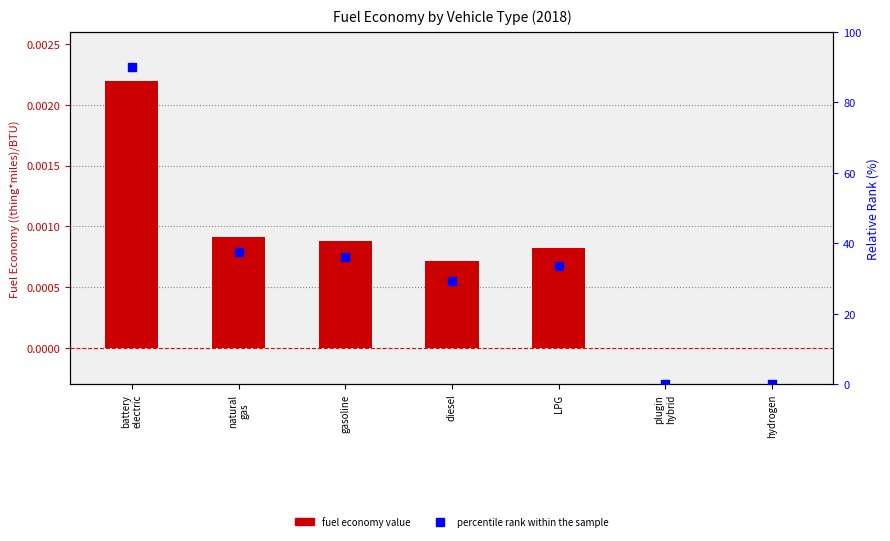

Which series contains the highest Y value?

percentile rank within the sample